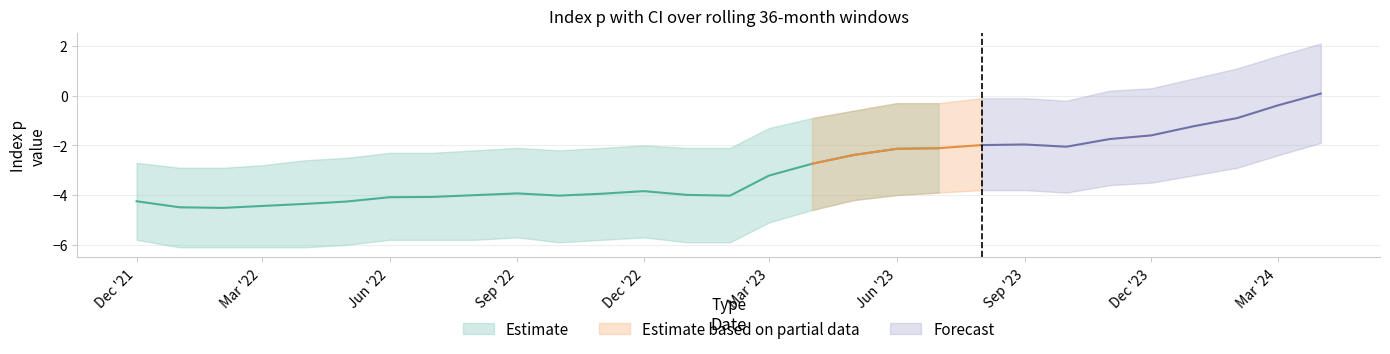

What is the maximum value shown in the chart?

2.1